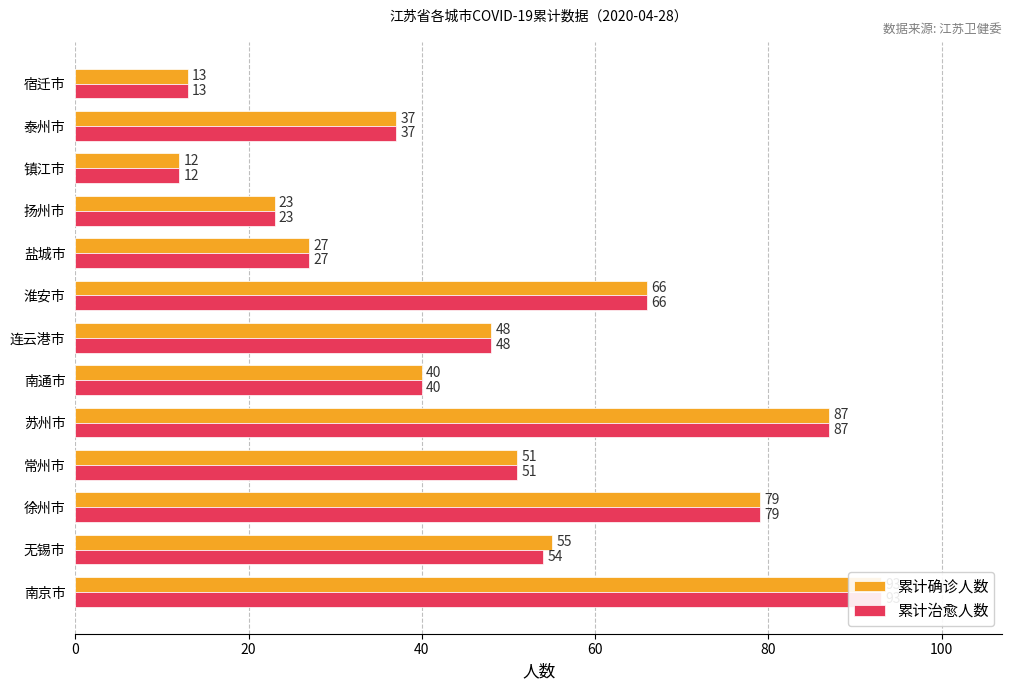

Rank the series by their average value, from highest to lowest.

累计确诊人数, 累计治愈人数